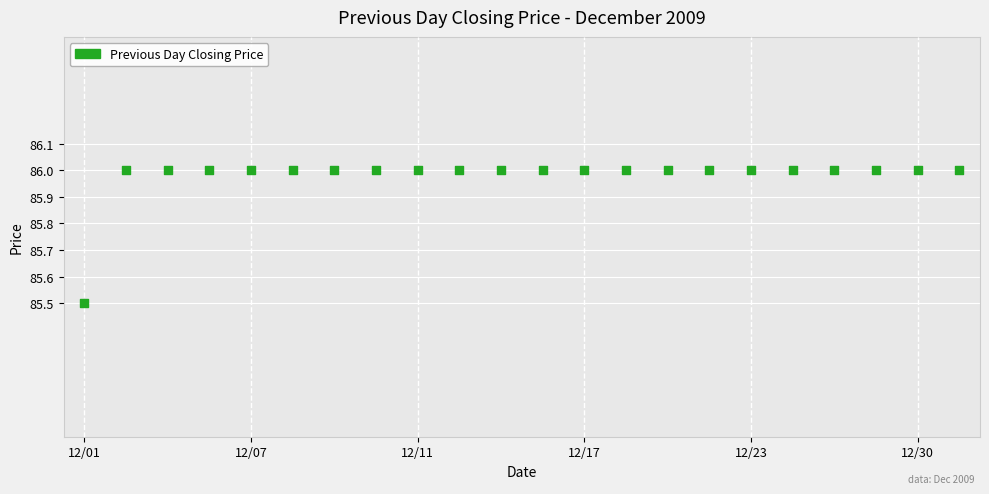

What is the range of Y values (max minus min)?

0.5